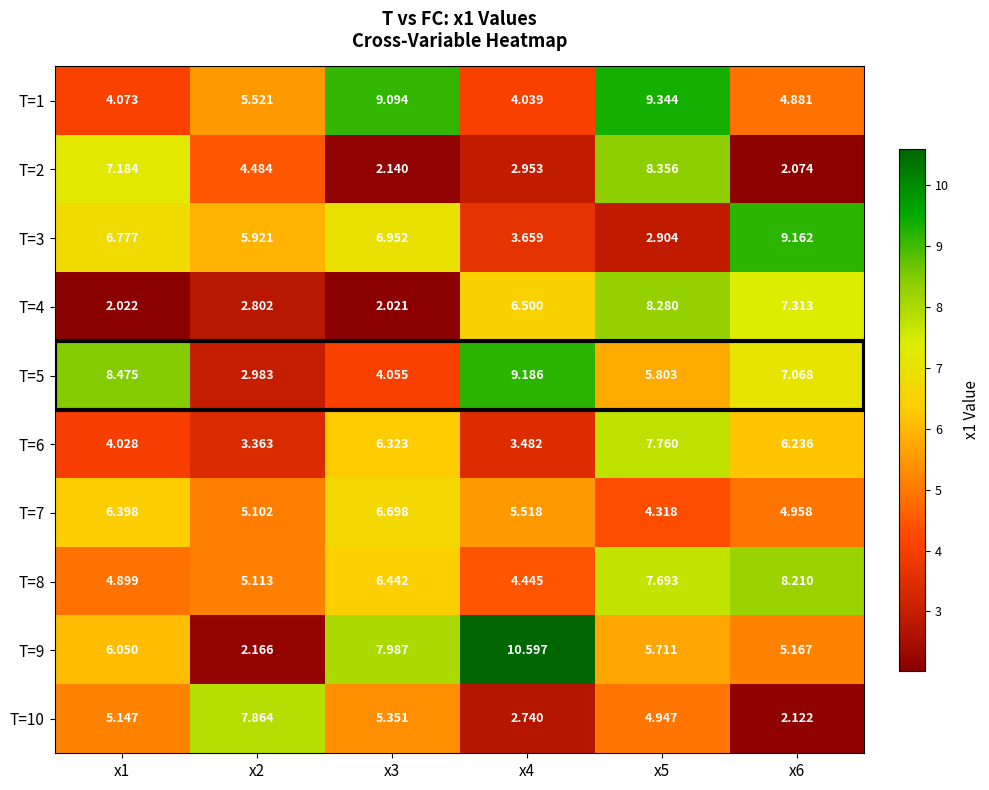

Rank the series by their maximum value, from lowest to highest.

T=7, T=6, T=10, T=8, T=4, T=2, T=3, T=5, T=1, T=9